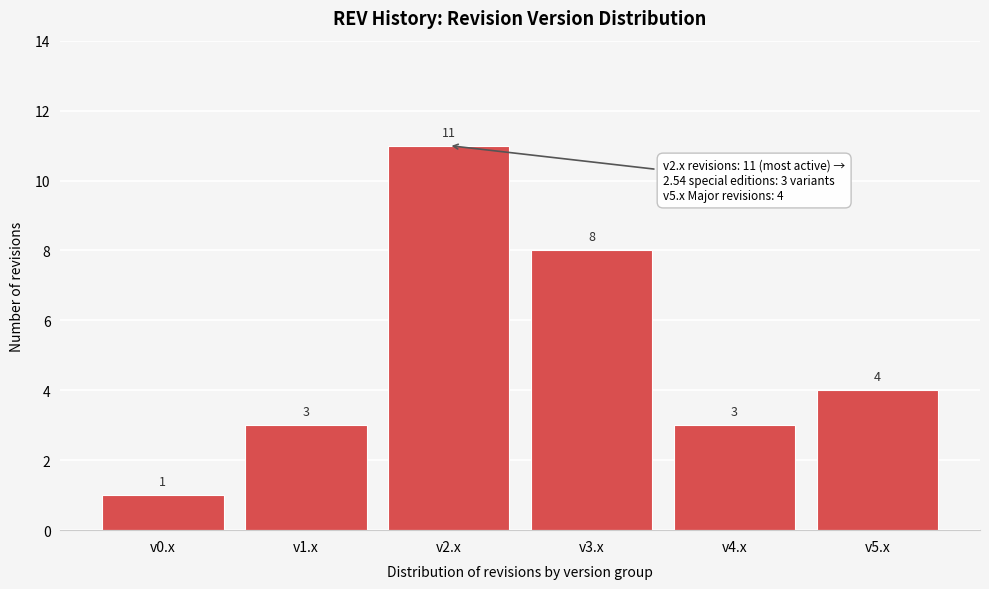

Reading right to left, what are all the values shown in this chart?

4	3	8	11	3	1